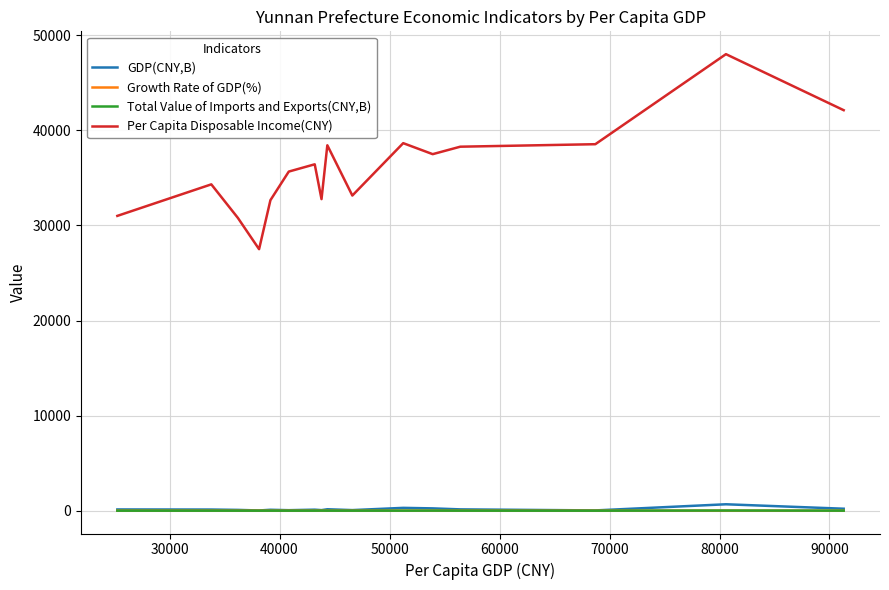

True or false: GDP(CNY,B) and Per Capita Disposable Income(CNY) cross at least once.

False